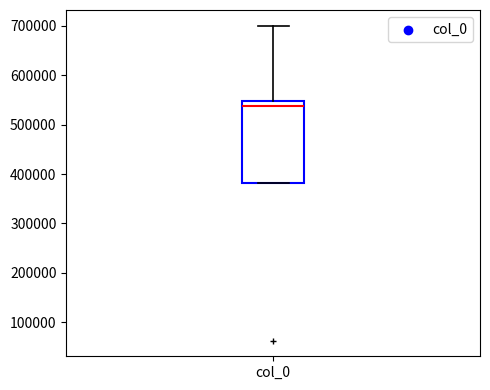

Transcribe this box plot: give where the median line is, the range the box spans, and where the two whiskers end, as read against the y-axis. The values are not printed on the chart, so give them approximately, as read against the axis.

median 540000, box 380000 to 550000, whiskers 380000 to 700000